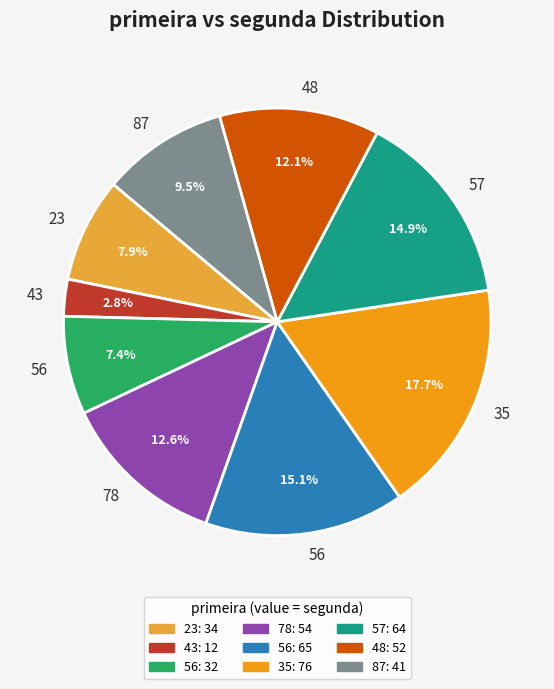

Is there a majority slice in this chart?

No